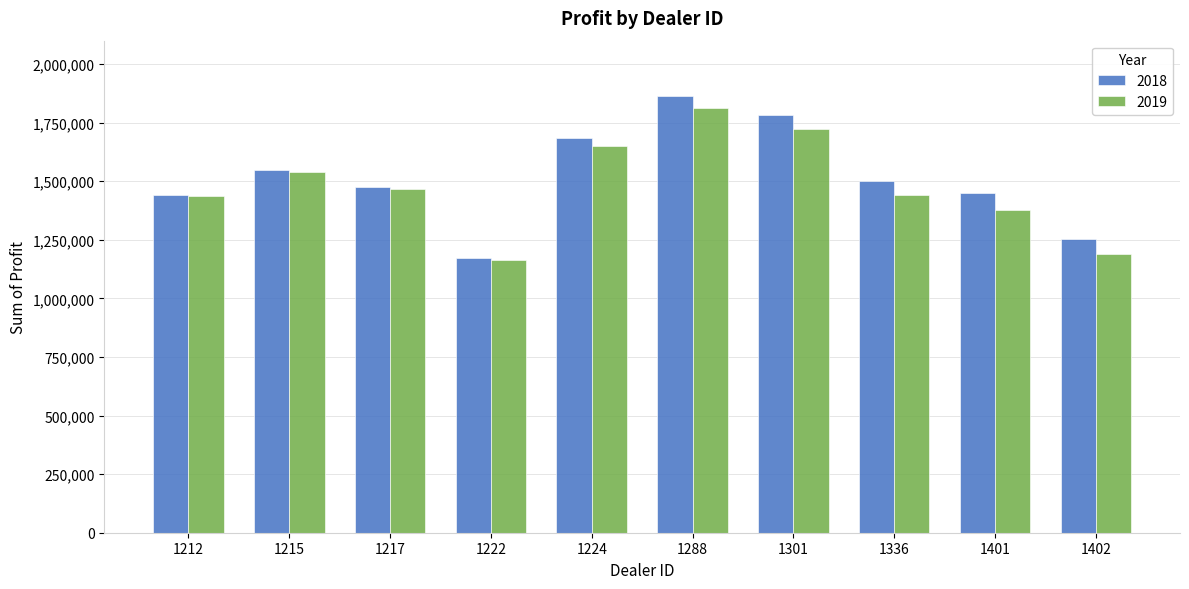

What is the maximum value for 2019?

1810750.0